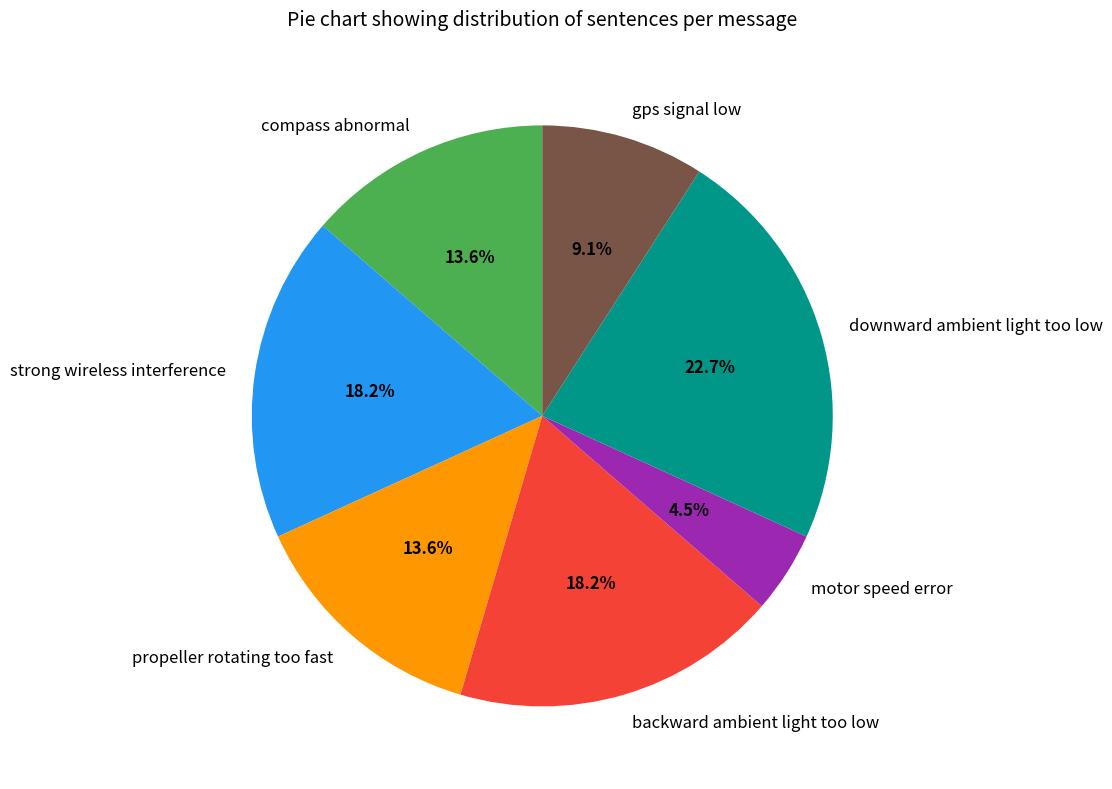

Is the sum of compass abnormal and gps signal low greater than half?

No